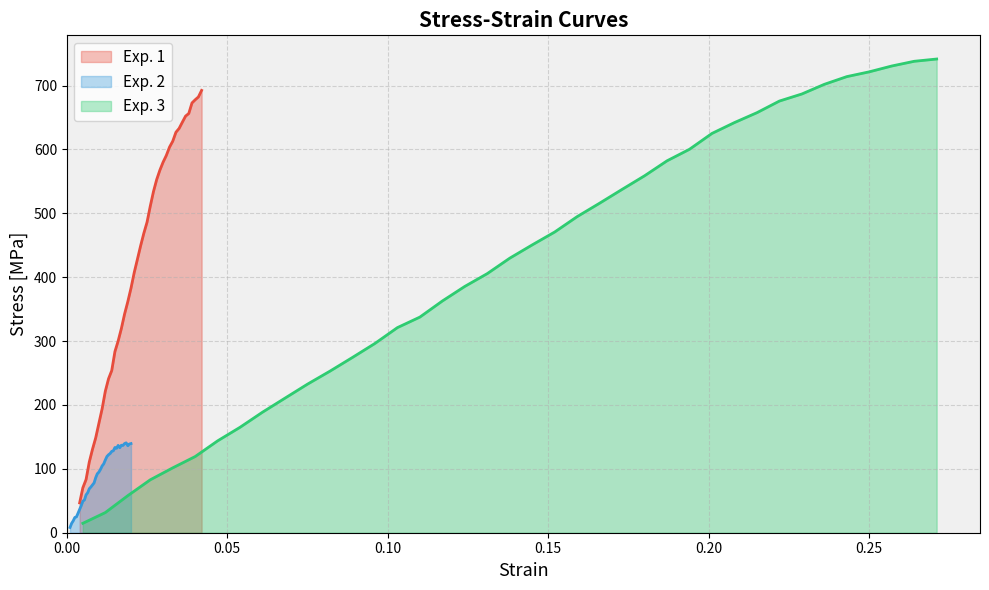

Which series has the largest range (max minus min)?

Exp. 3 Stress [MPa]